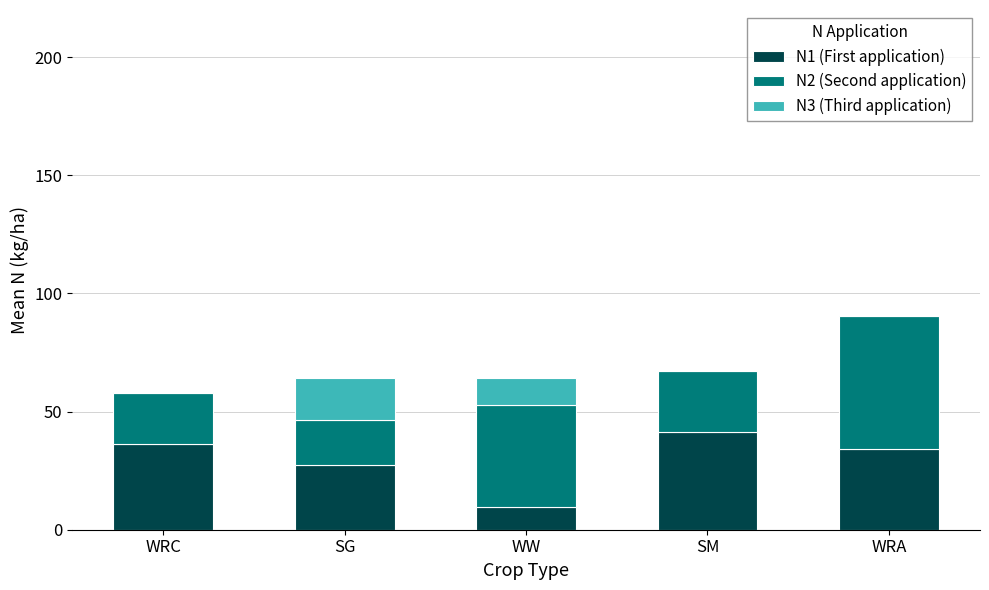

What is the maximum value for N1 (First application)?

41.2